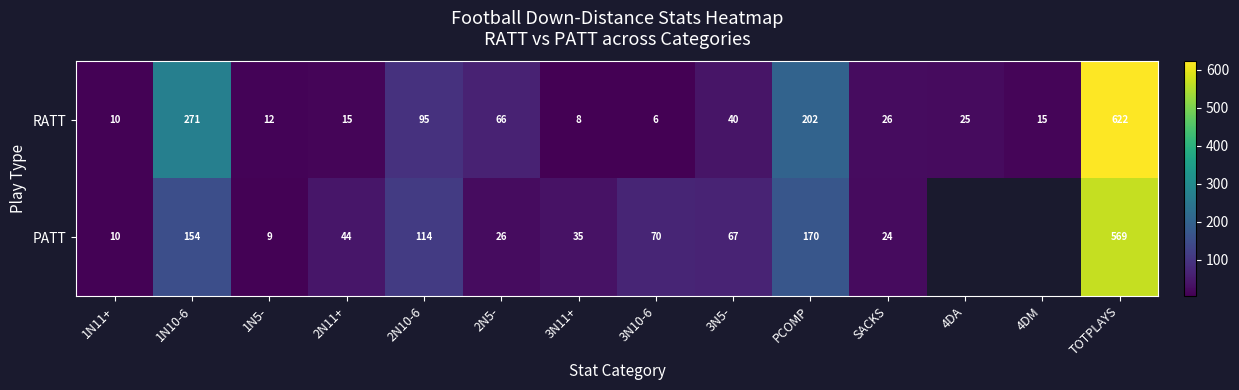

At which label is RATT closest to 314?

1N10-6